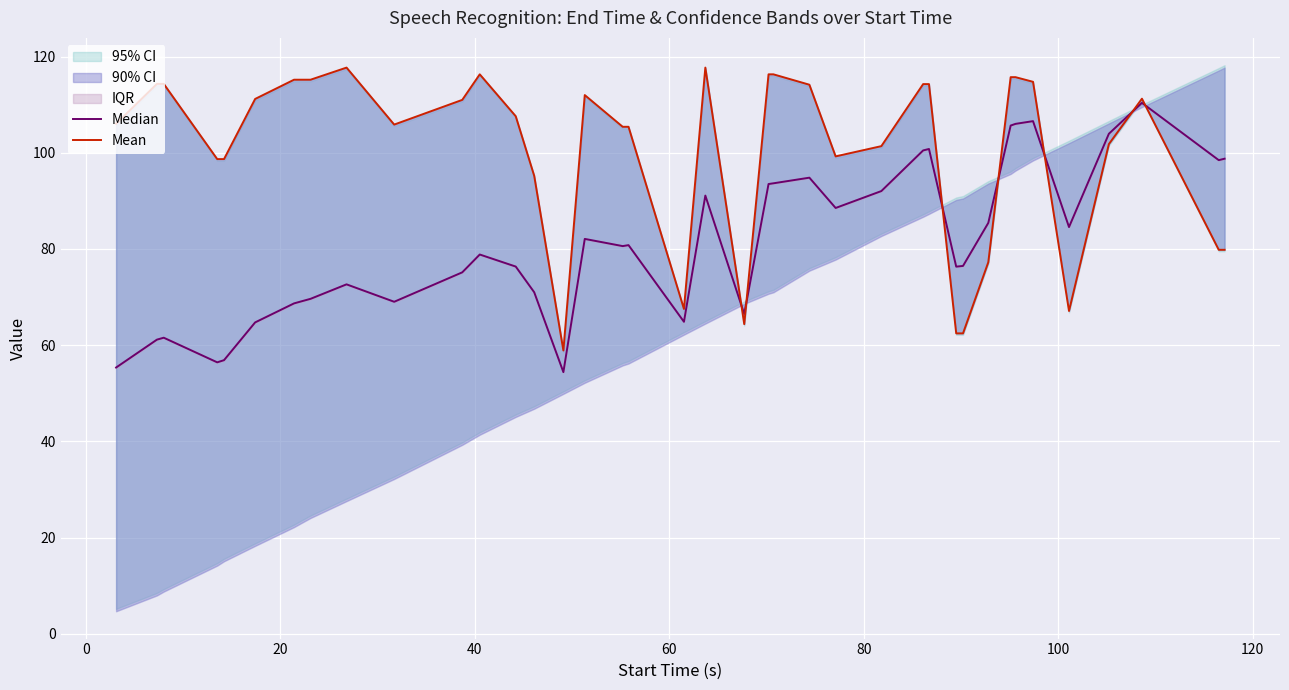

How many interior local peaks does the Median series have?

10